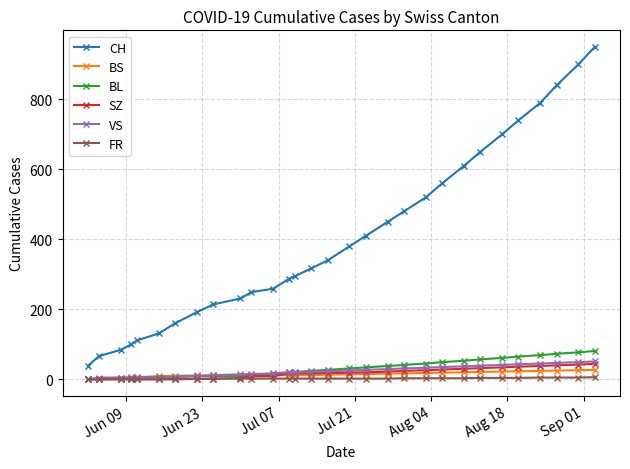

Which series has the largest range (max minus min)?

CH